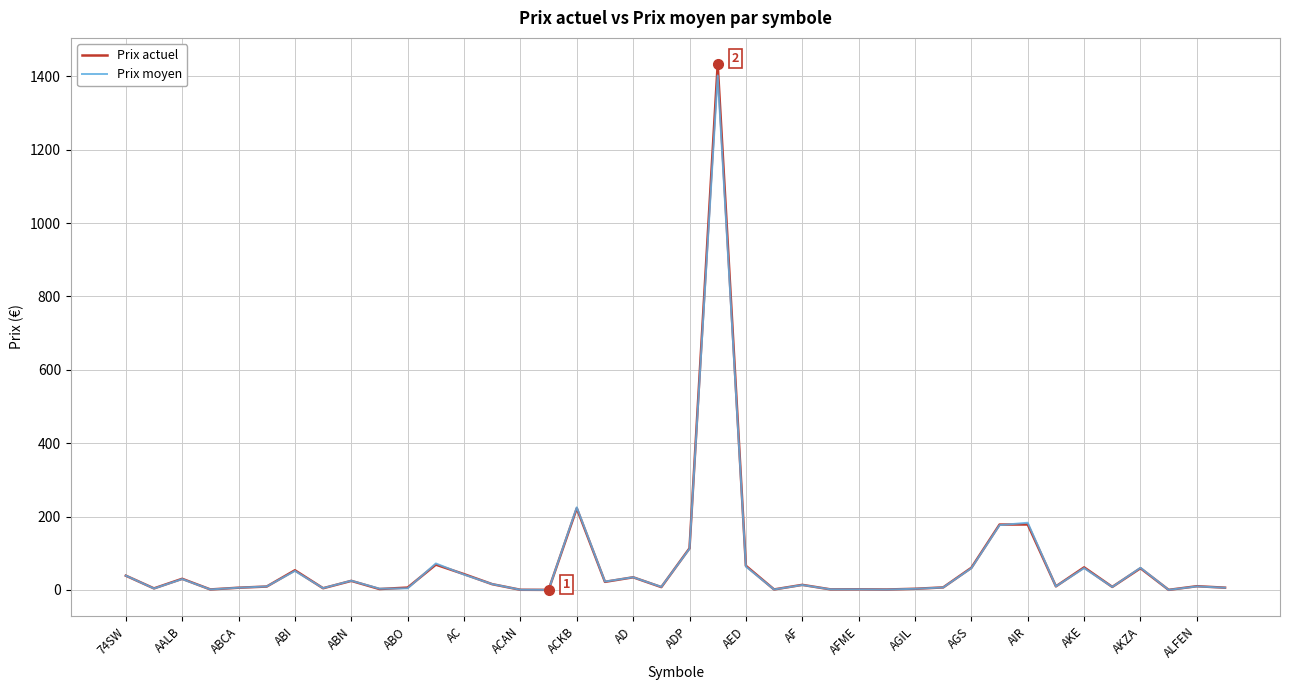

What is the maximum value shown in the chart?

1433.0